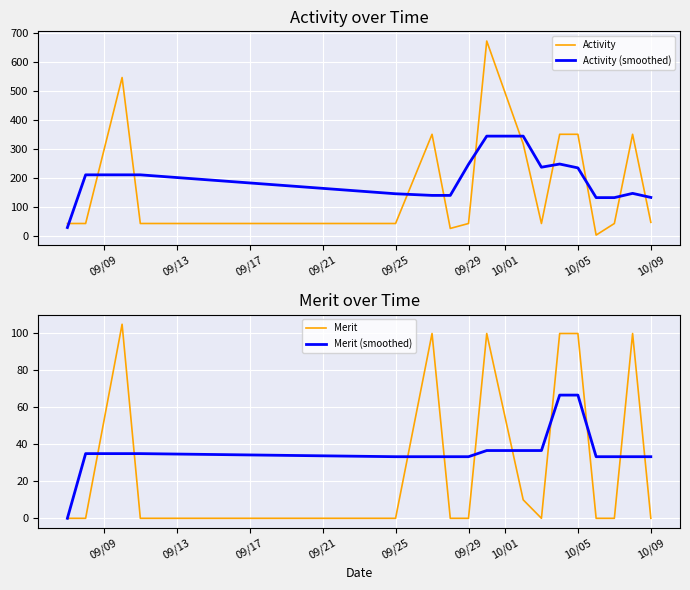

How many data points in Activity are less than 42?

2